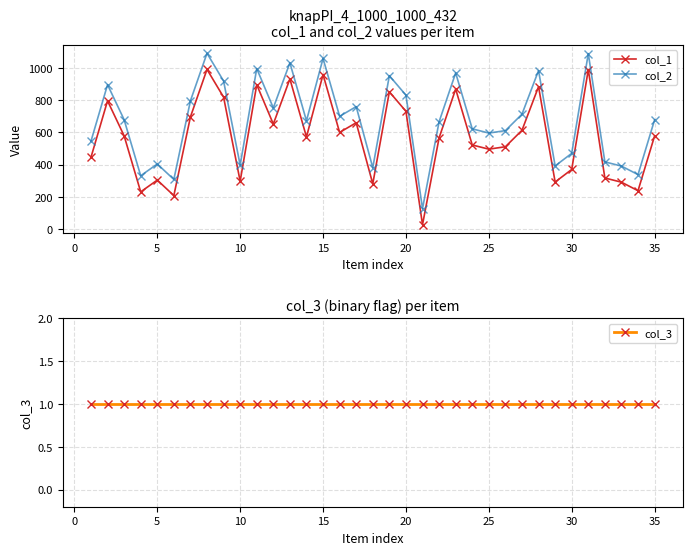

How many interior local valleys does the col_2 series have?

11